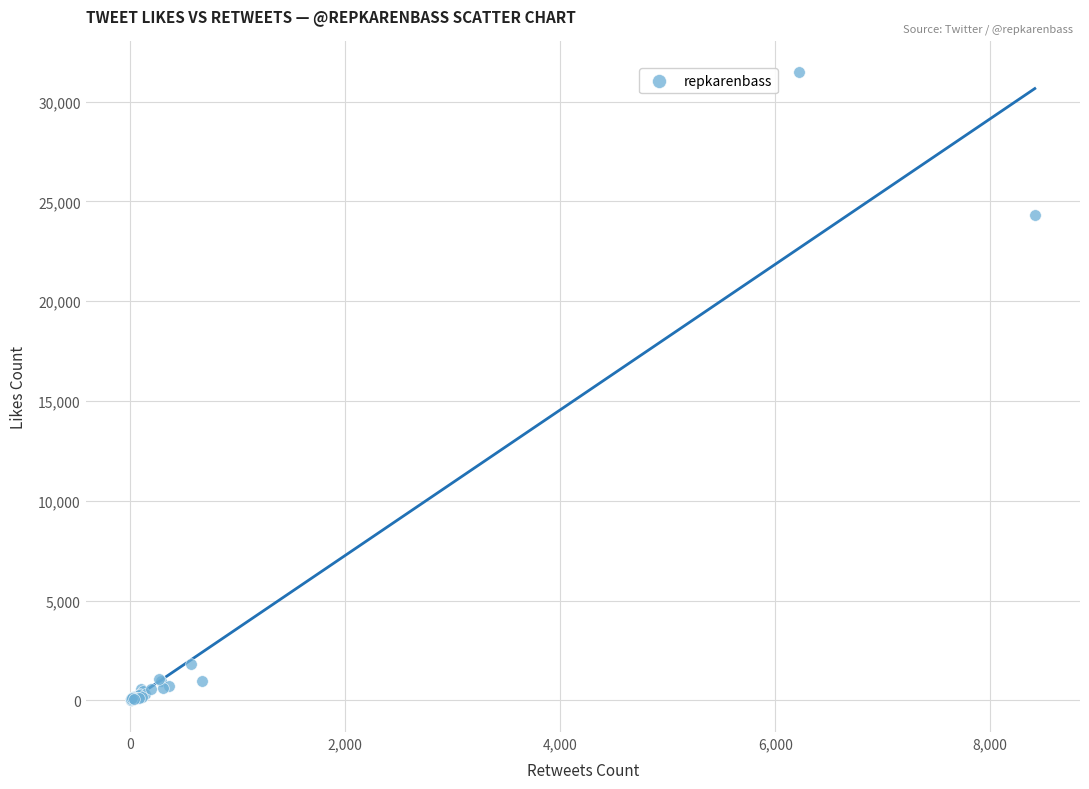

What Y value in the scatter plot is closest to 15748?

24302